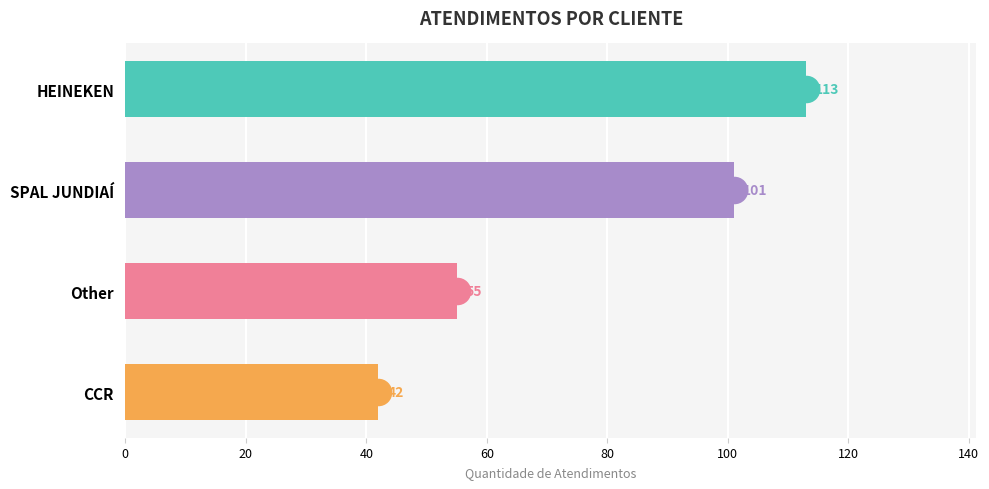

Is it true that the value at HEINEKEN is 113?

True